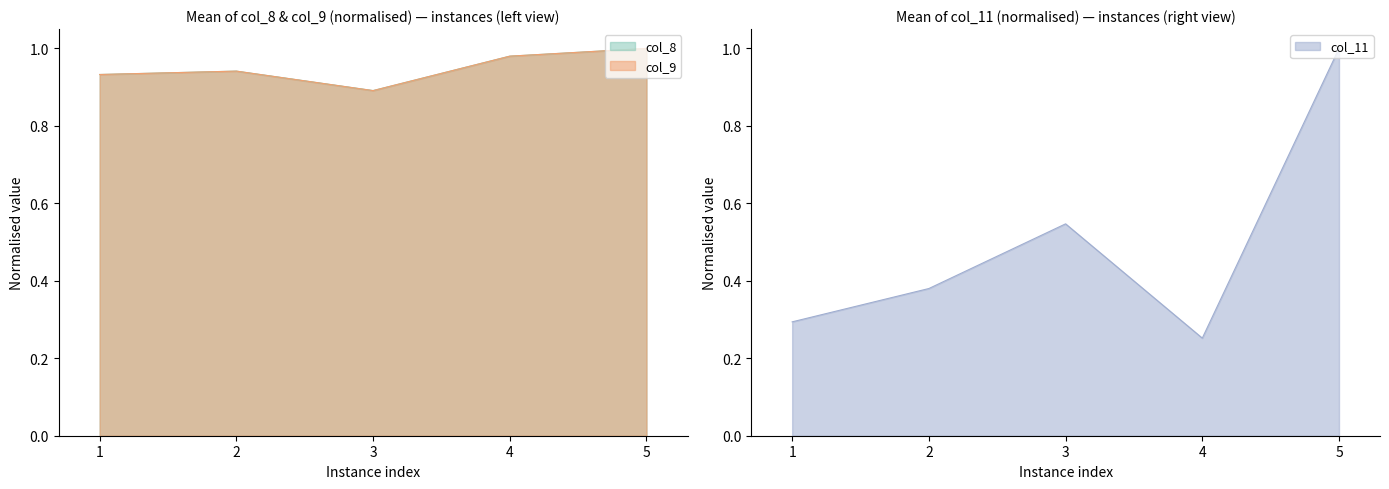

True or false: col_9 has more than 1 interior local peaks.

False